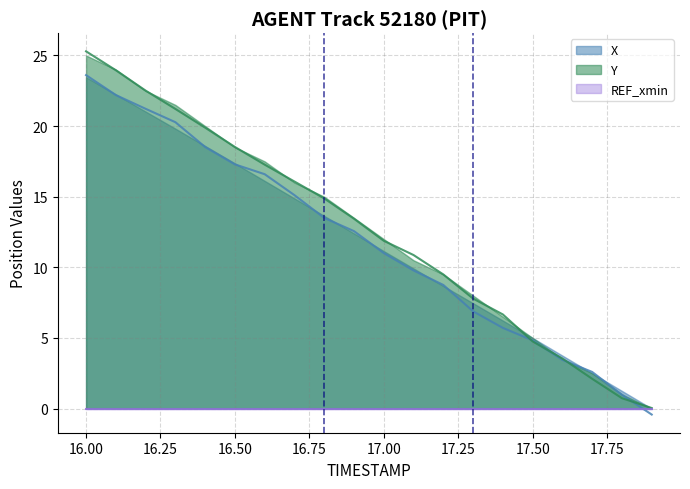

Which series ends up on top after the final intersection of Y and X?

X